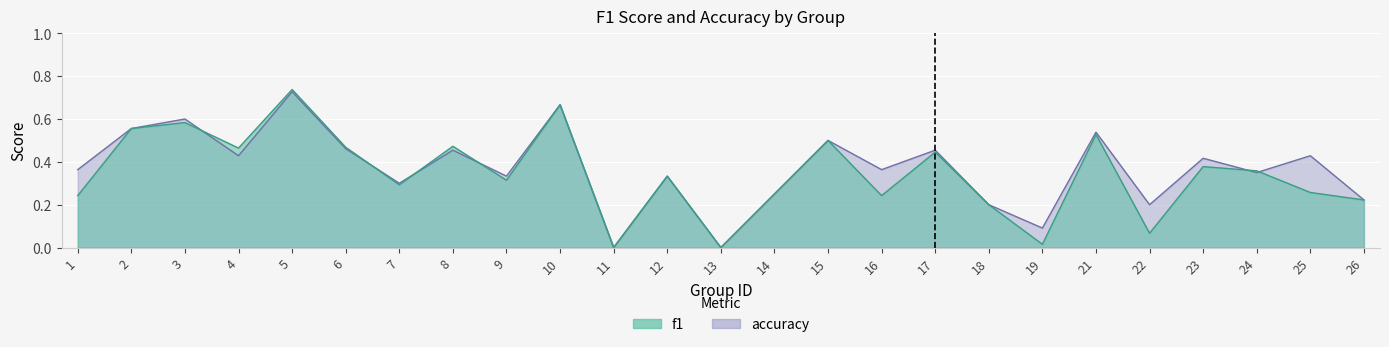

What is the average value of the accuracy series?

0.4